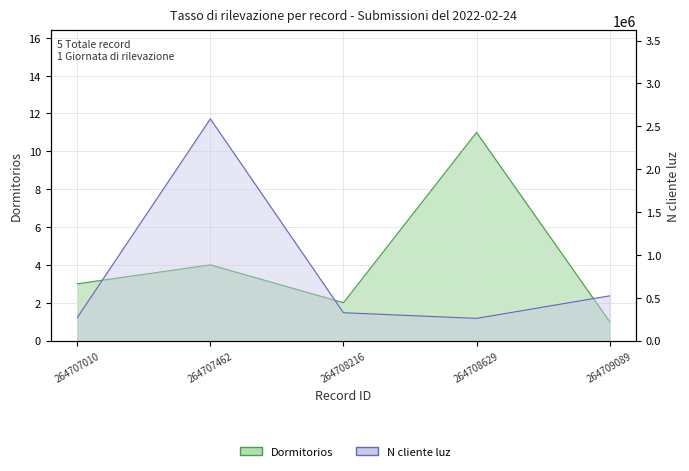

At how many categories does at least one series exceed 1001756?

1